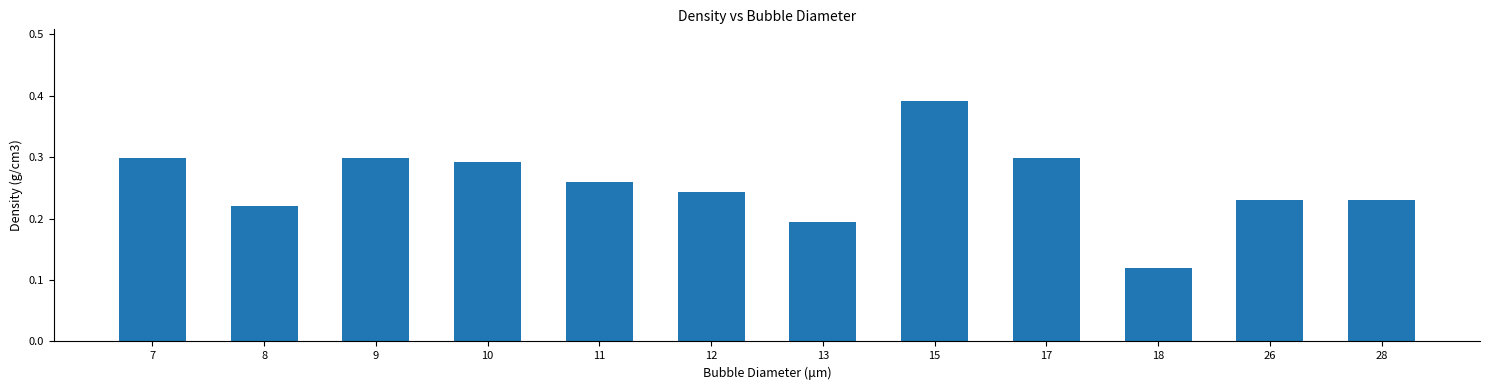

At which label is the value closest to 0?

18